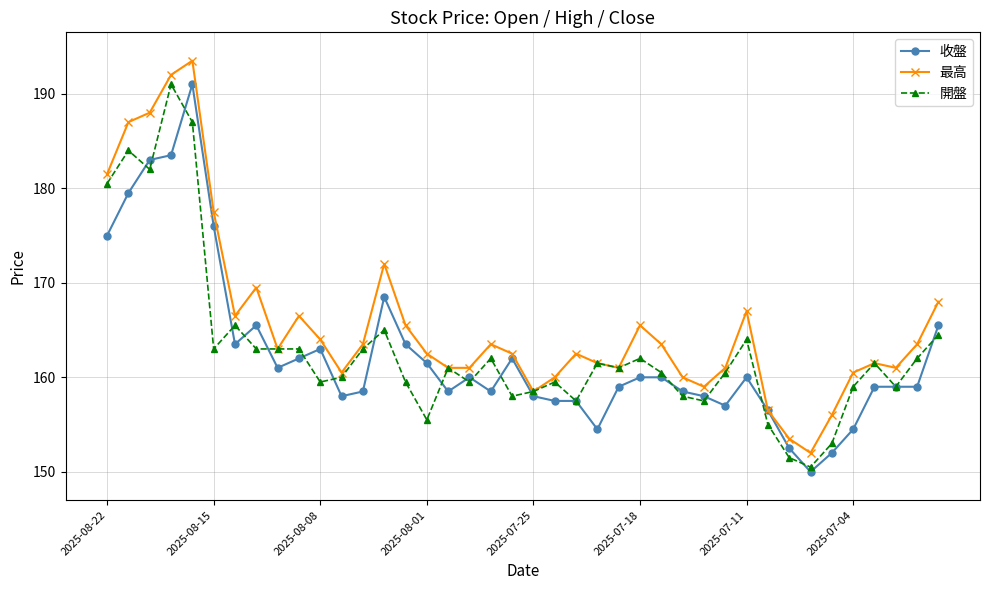

What is the value of the 收盤 point at the 36th from the left?

154.5